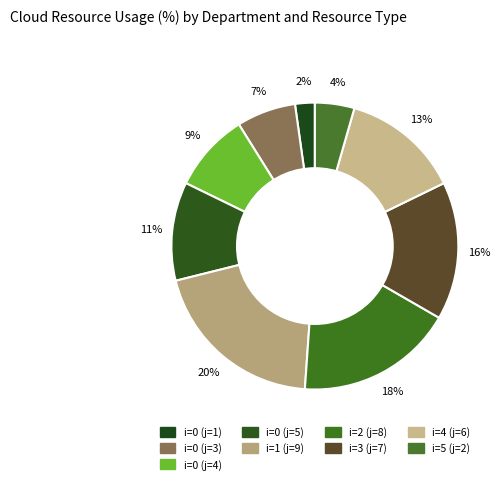

To the nearest percent, what percentage of the pie is i=2 (j=8)?

18%